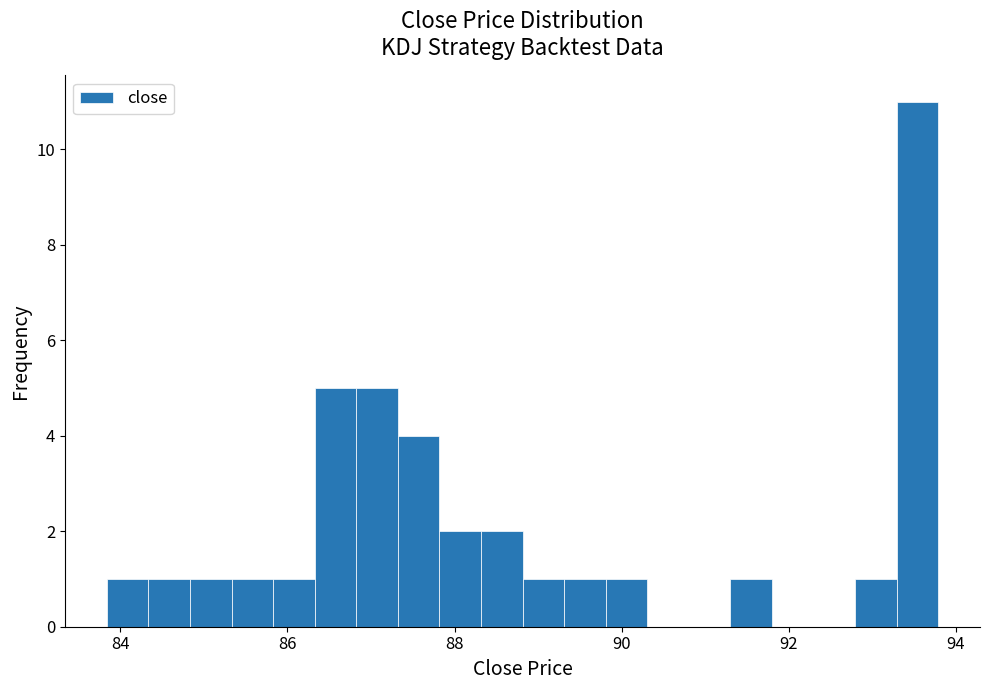

Around what value on the x-axis is the tallest bar? Give the approximate position of its centre, as read against the axis.

93.6